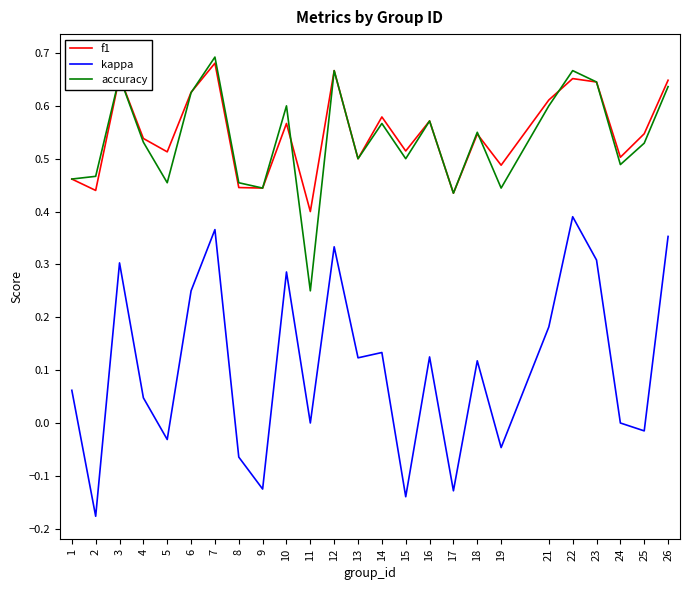

Is the value of accuracy at 13 greater than the value of f1 at 8?

Yes